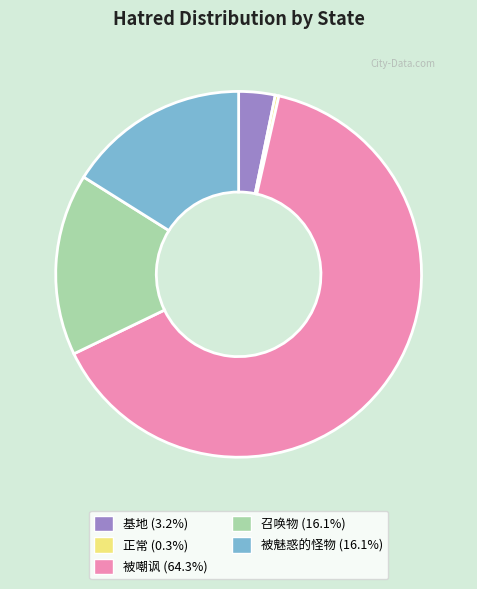

Which has a higher value, 正常 or 被魅惑的怪物?

被魅惑的怪物